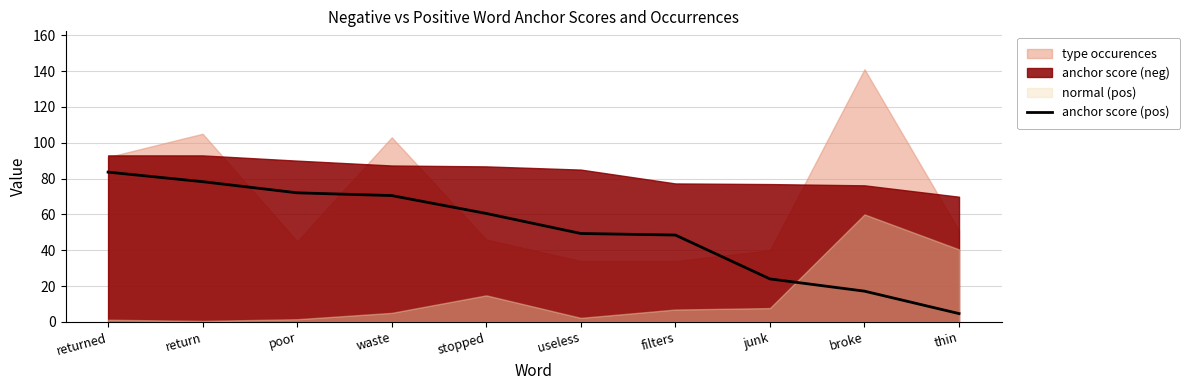

Between broke and stopped, which is larger?

stopped